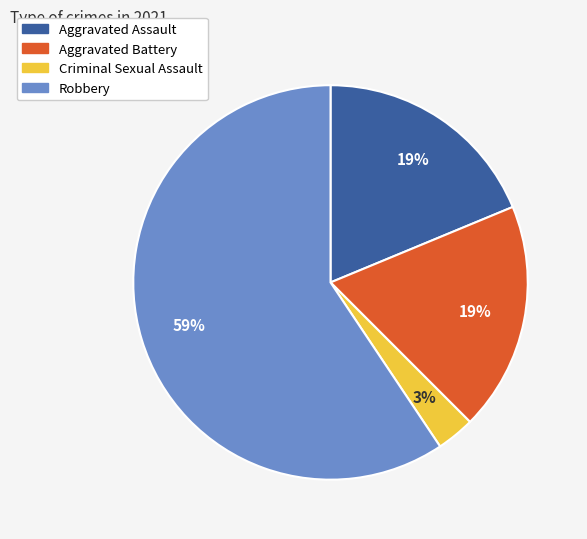

Is the sum of Robbery and Aggravated Battery greater than half?

Yes